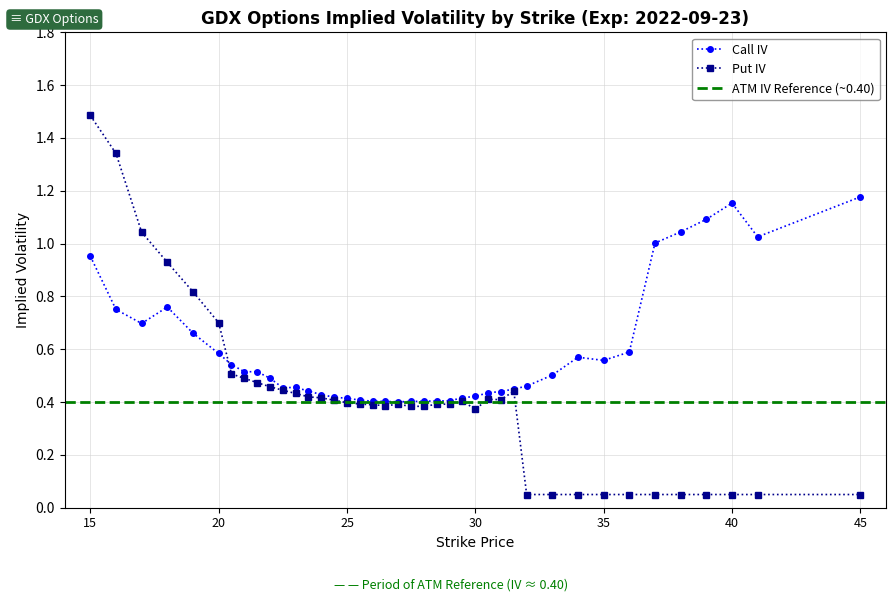

In Call IV, how many points are higher than both neighbors (excluding endpoints)?

5